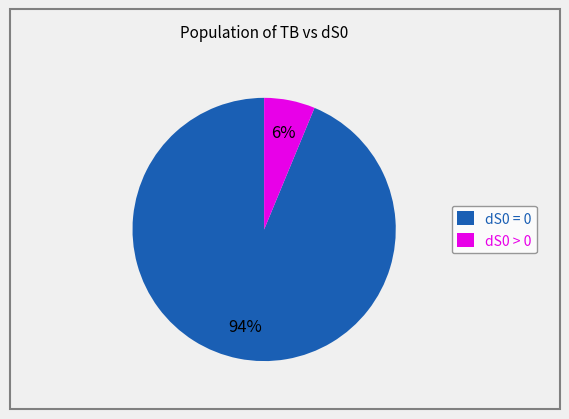

Which slice is the largest?

dS0 = 0